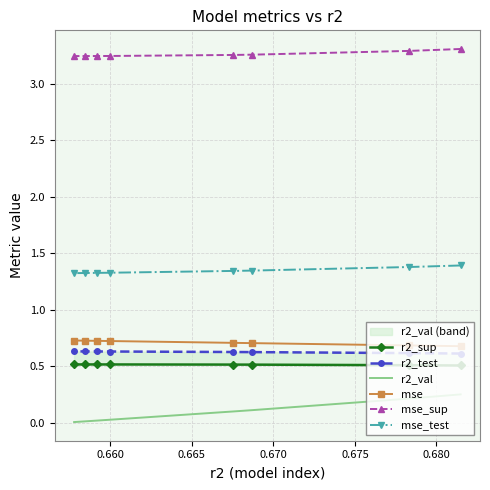

True or false: r2_sup has a value of 0.1 at 0.670.

False